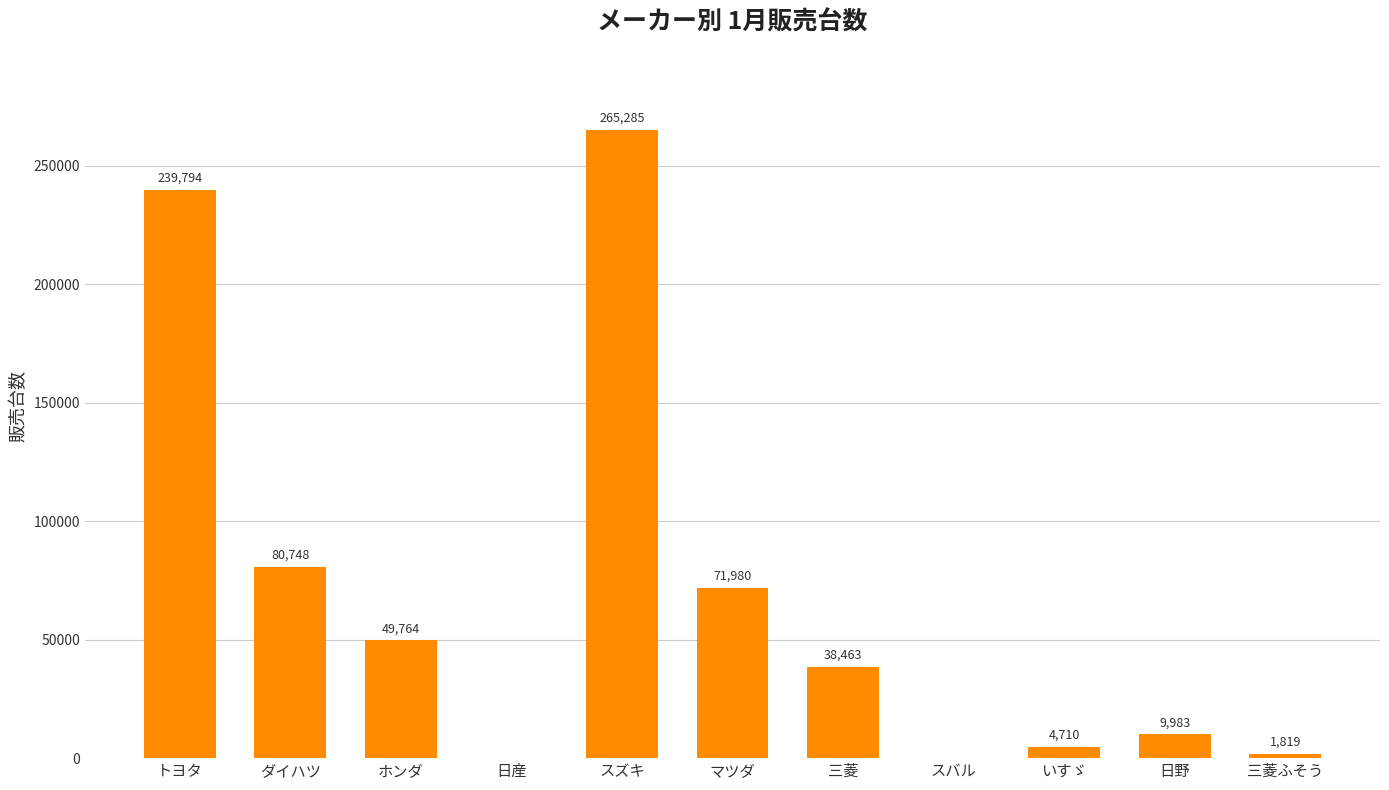

The value at スバル is 98550. True or false?

False